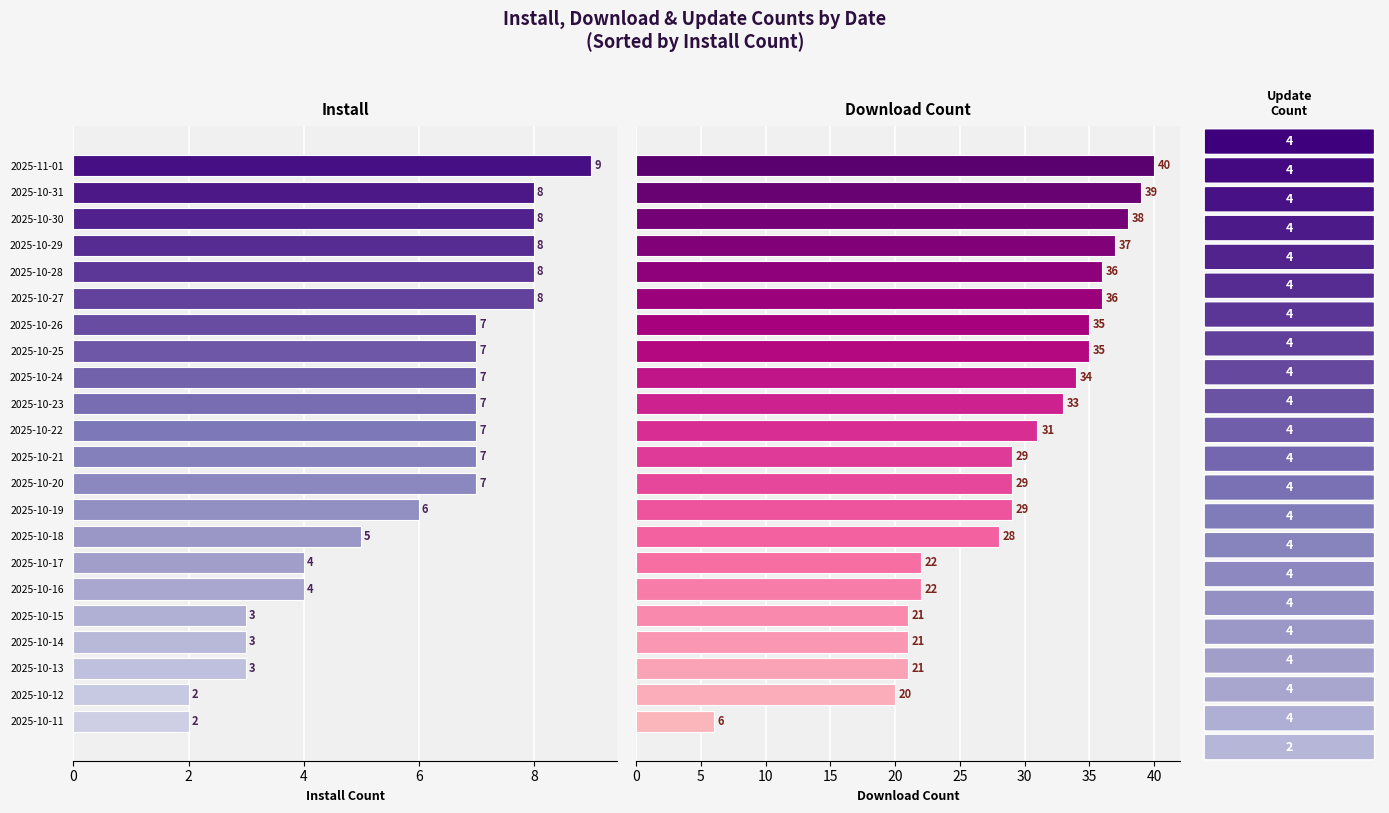

What is the difference between the maximum and minimum values in the install series?

7